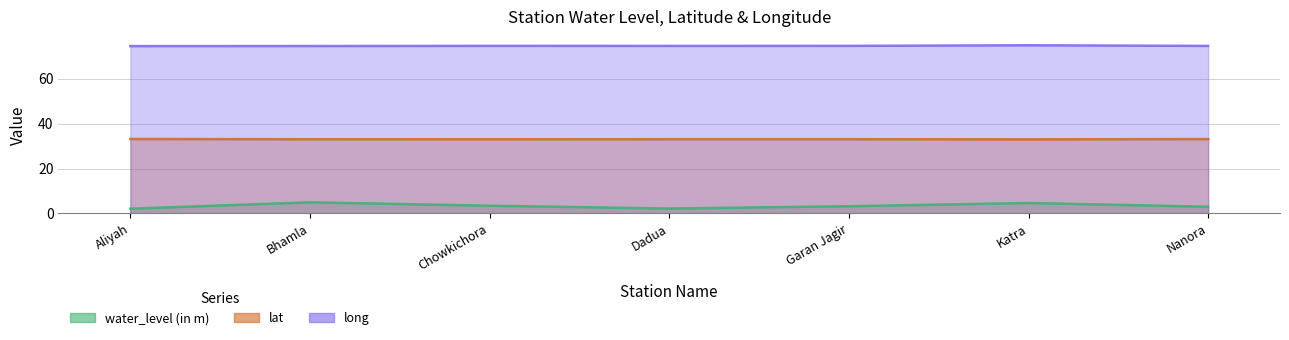

Where is the first local minimum for water_level (in m)?

Dadua